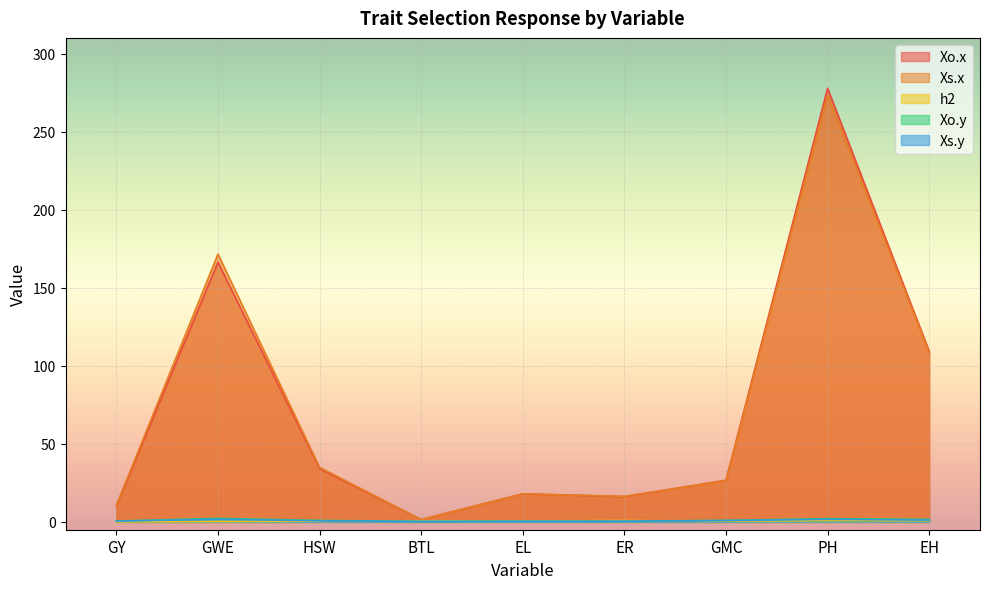

What is the label of the 5th point from the right?

EL